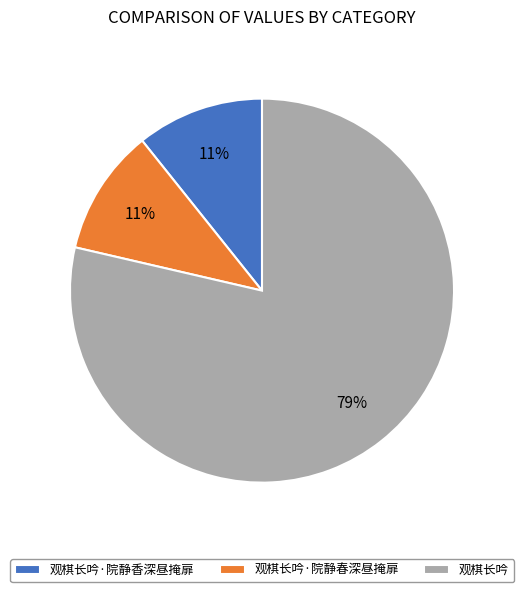

Between 观棋长吟·院静春深昼掩扉 and 观棋长吟, which is larger?

观棋长吟